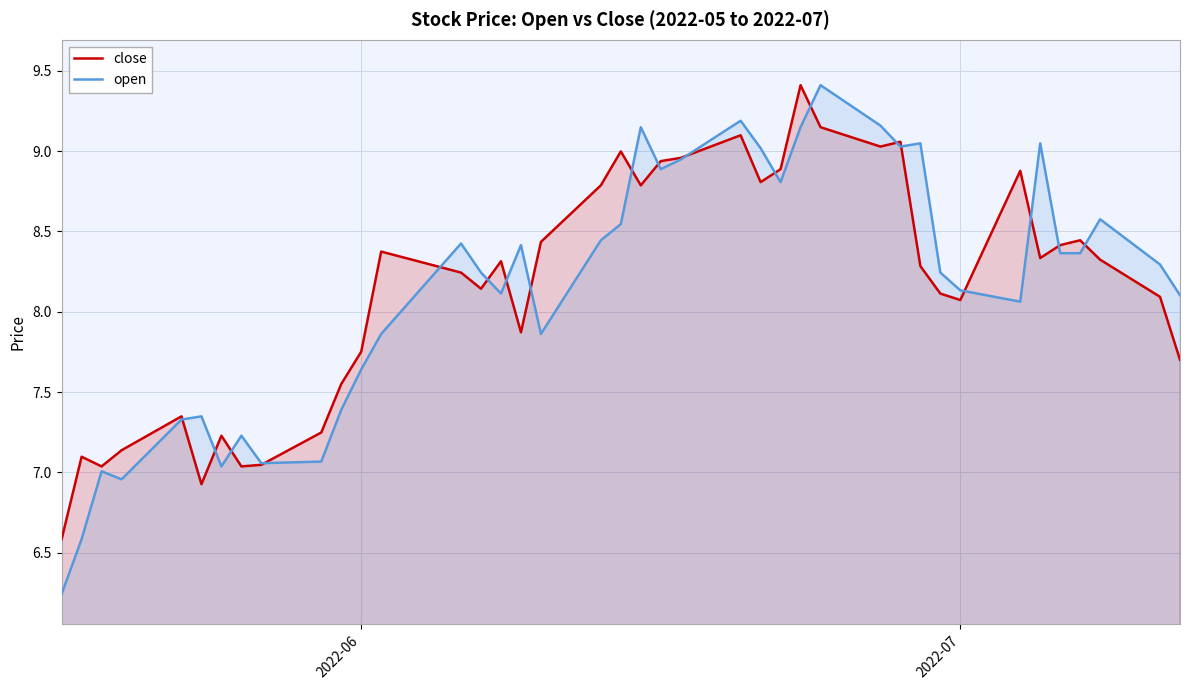

What are all the series names shown in the legend?

close, open